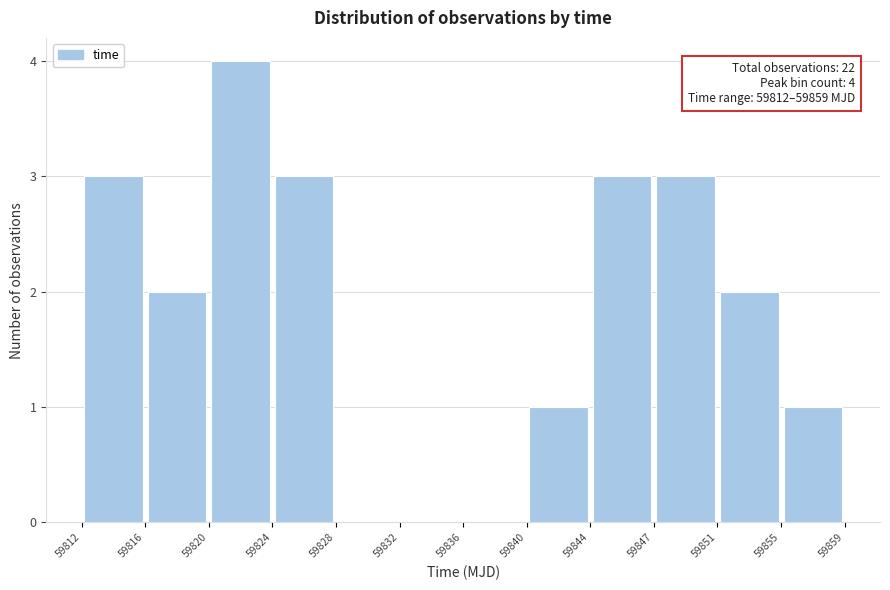

Which range on the x-axis has the tallest bar?

59820 to 59824